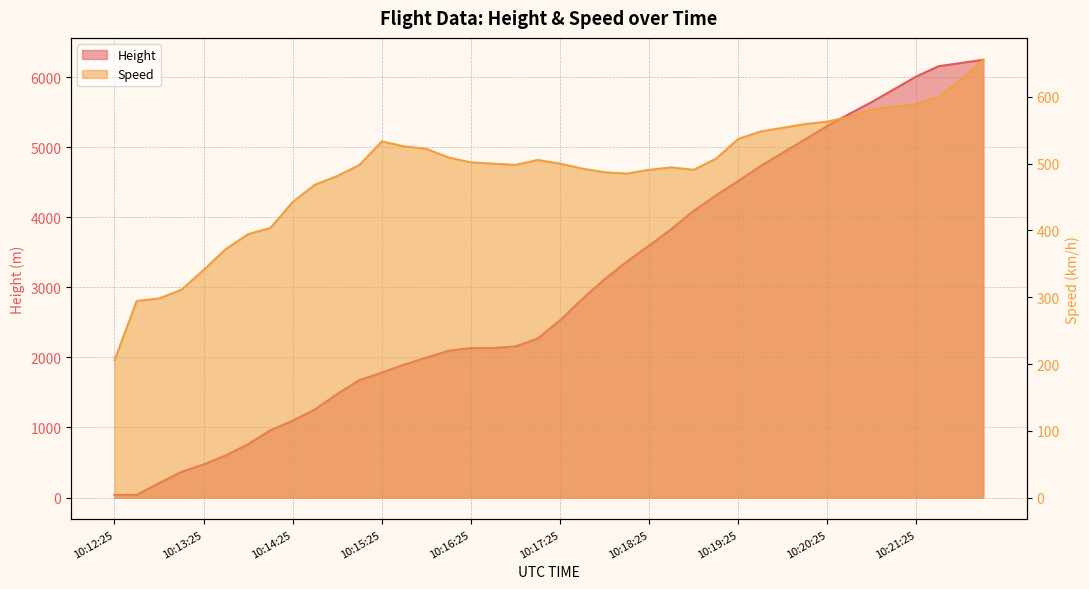

What is the sum of the Speed values at 10:12:25 and 10:20:25?

768.6